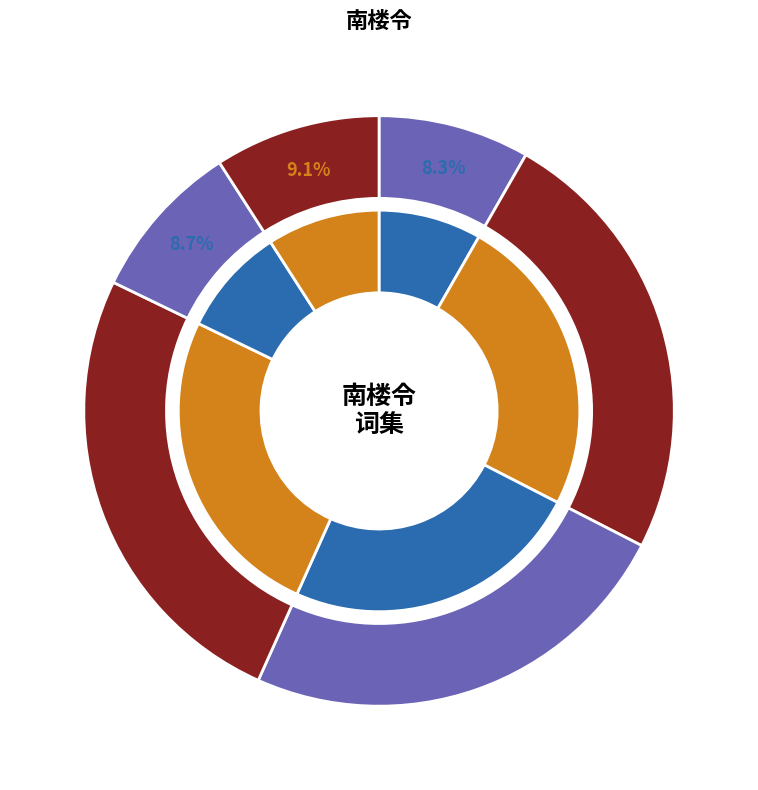

To the nearest percent, what portion does 南楼令 秋夜与阶青弟作 represent?

24%